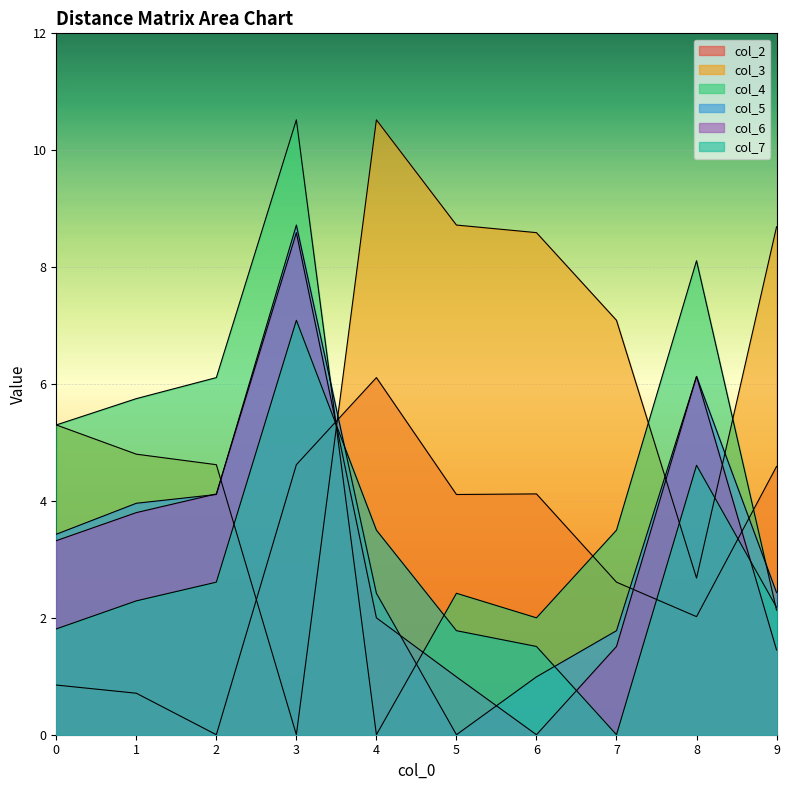

Where is the first local minimum for col_3?

3